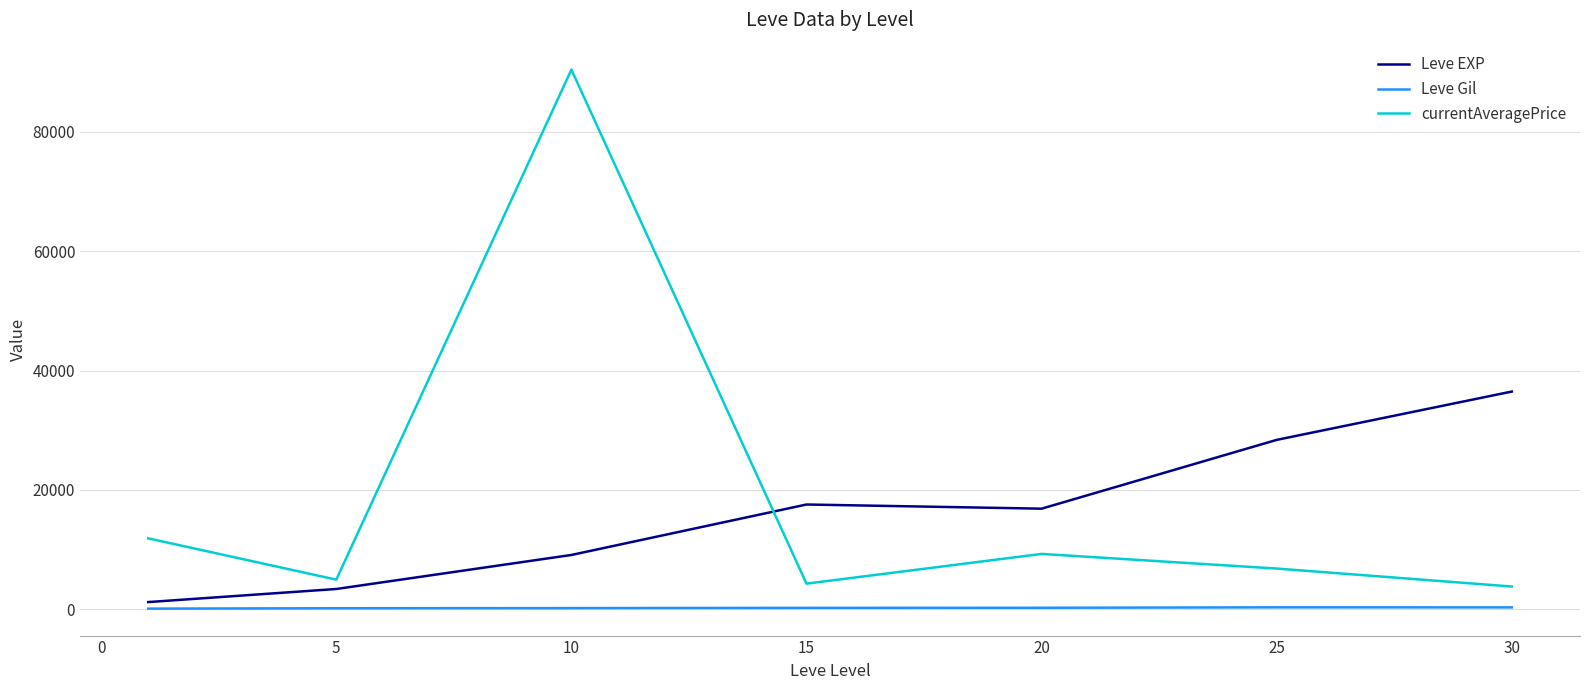

How many lines are shown in the chart?

3